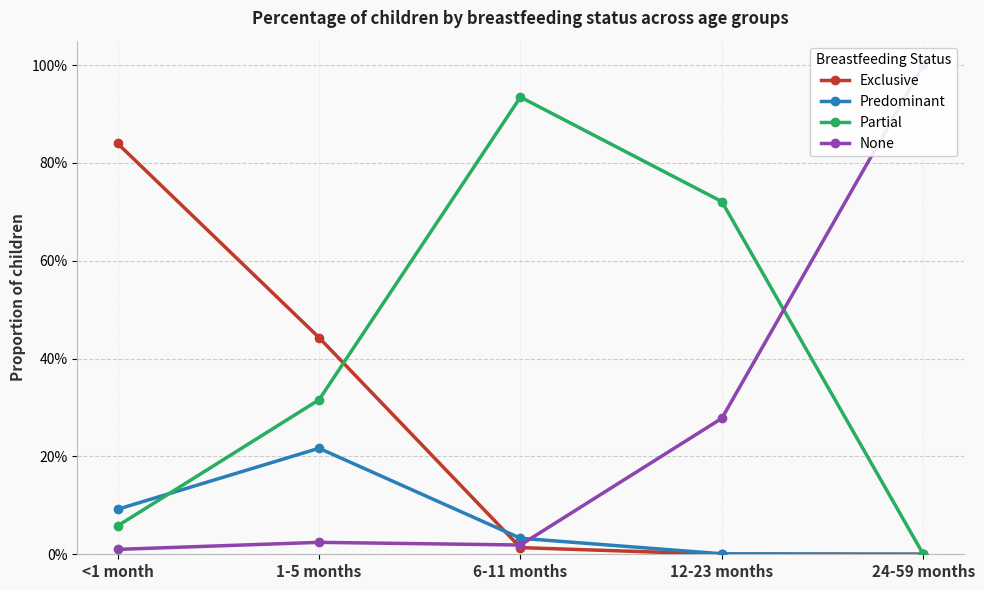

What is the maximum value shown in the chart?

1.0